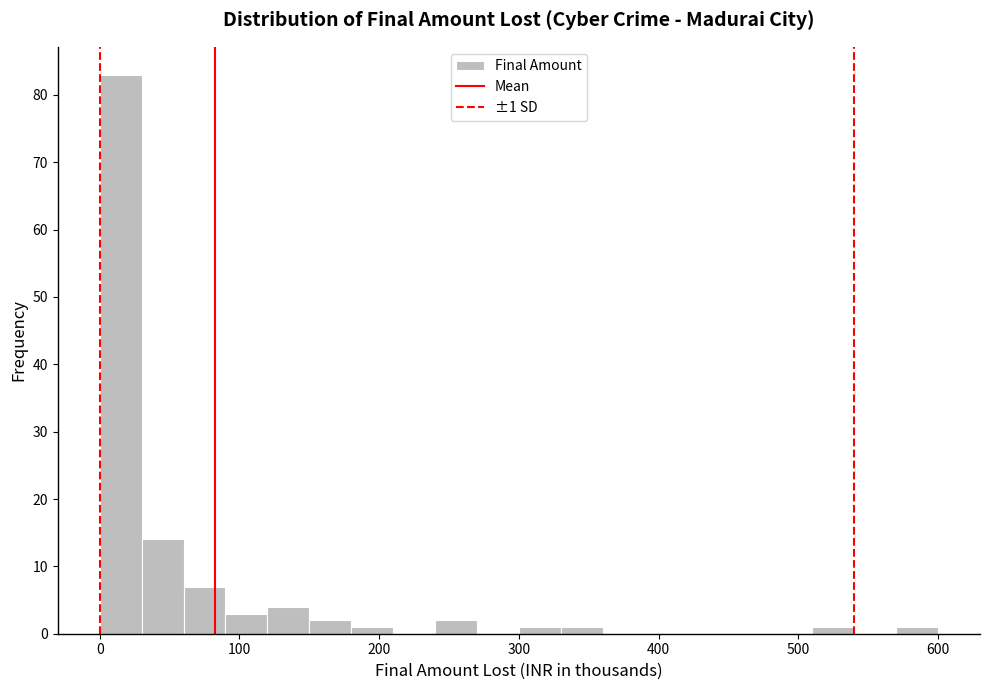

Around what value on the x-axis is the tallest bar? Give the approximate position of its centre, as read against the axis.

20